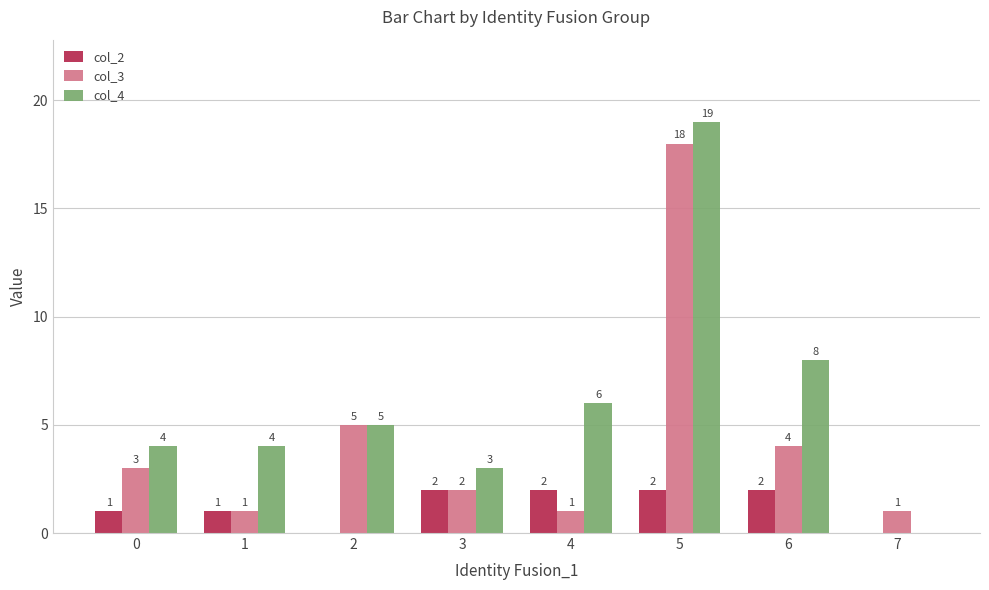

At which category is the sum across all series the highest?

5